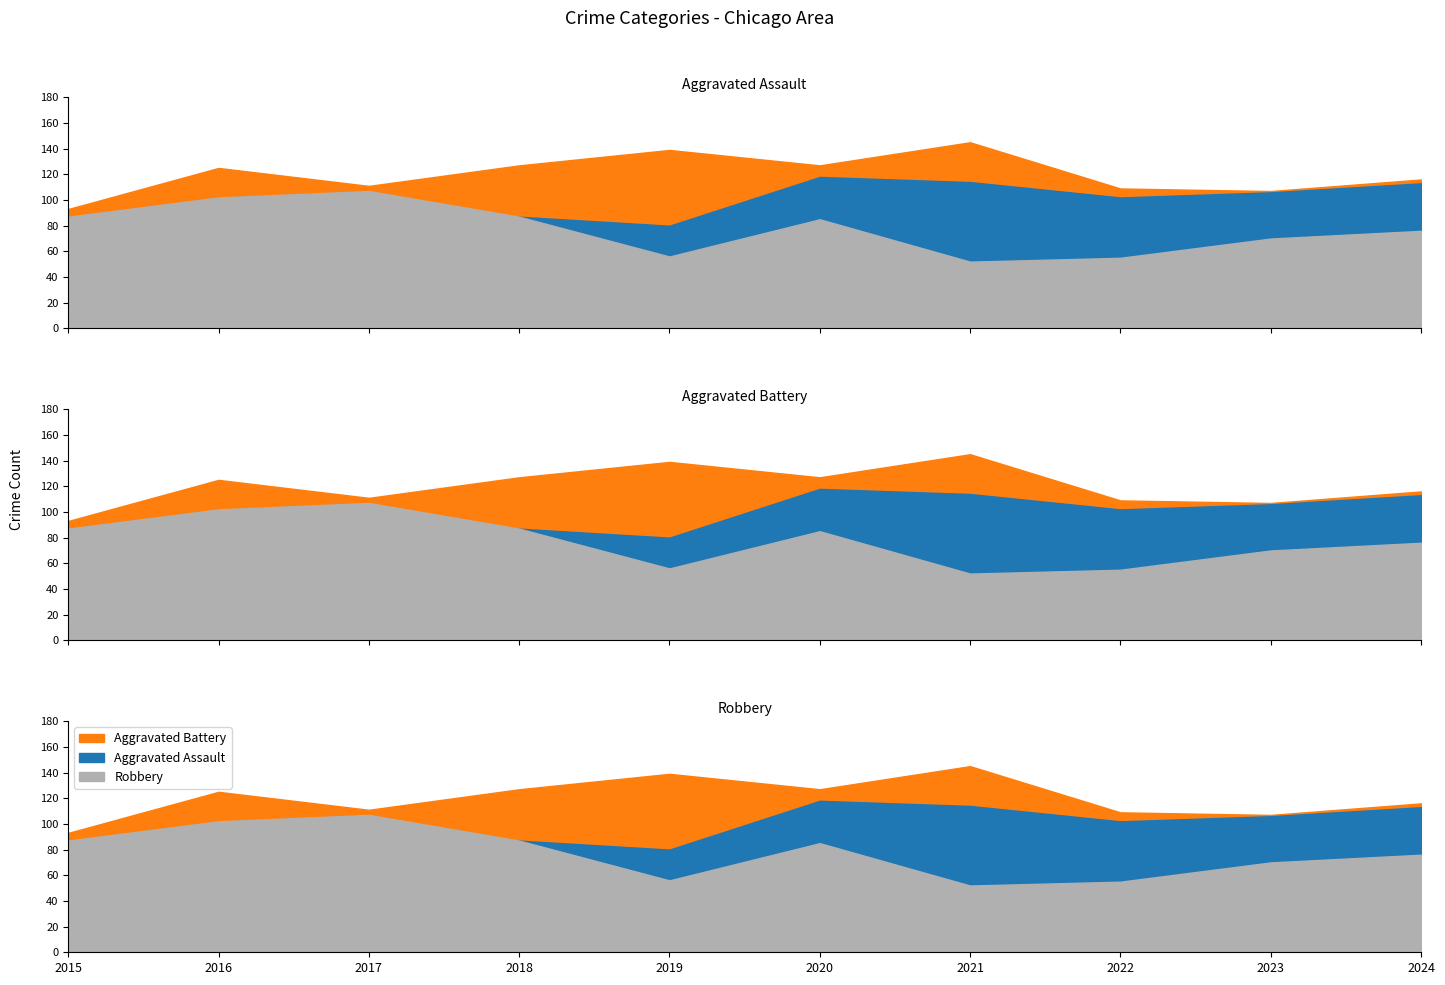

The value of Aggravated Assault at 2017 is 38. True or false?

False